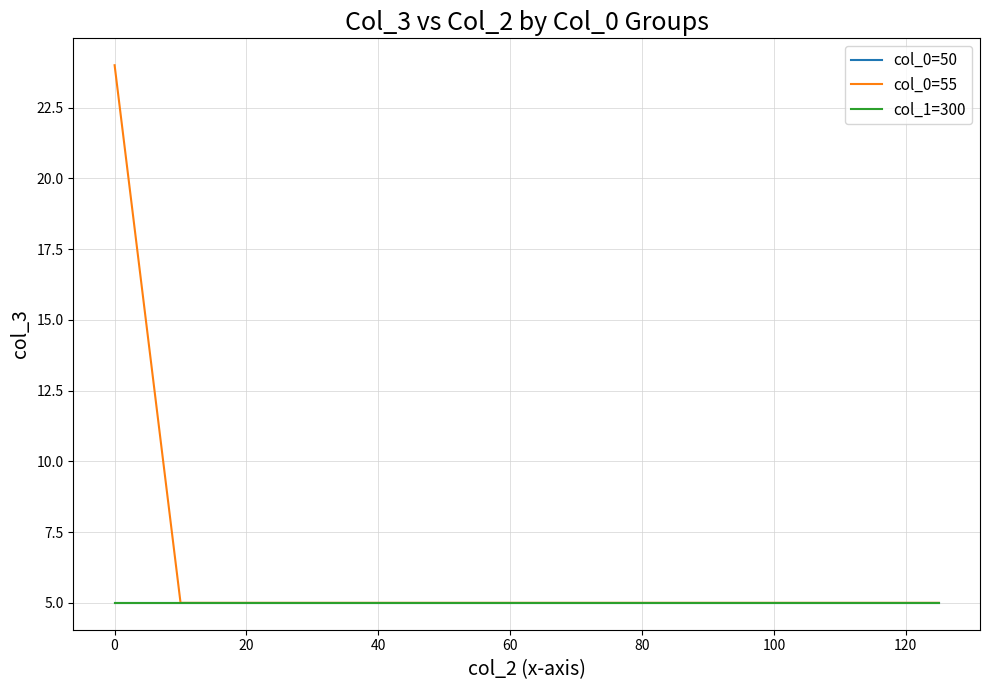

What is the difference between the maximum and minimum values in the col_0=55 series?

19